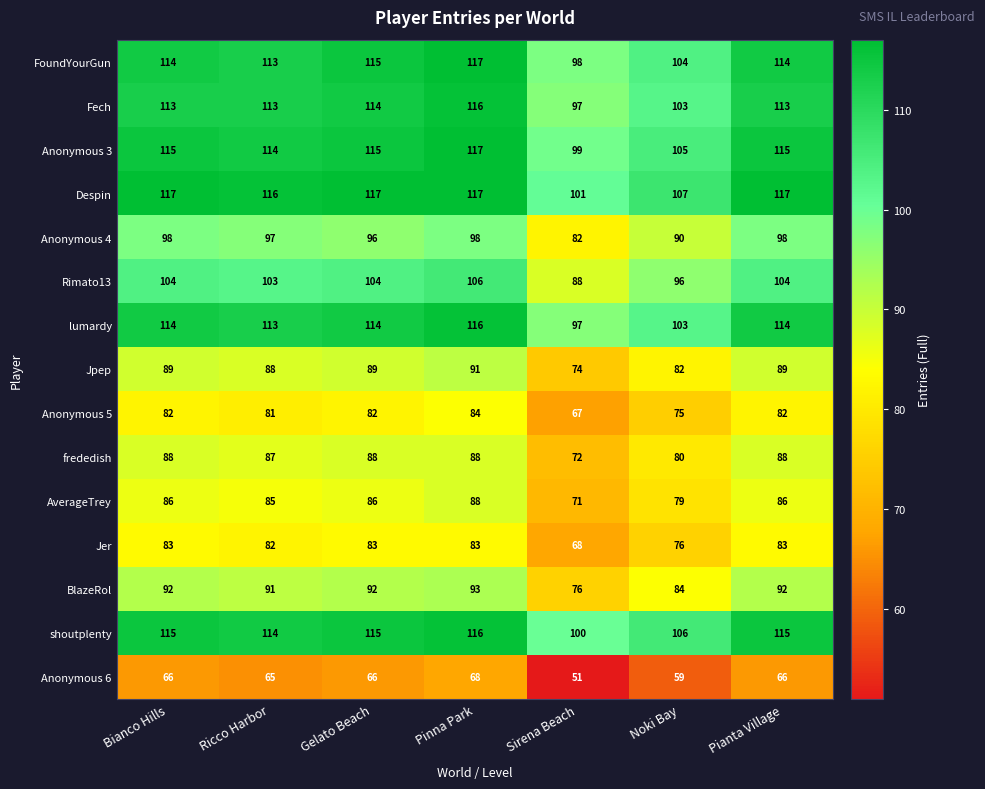

What is the difference between the highest and lowest values at Bianco Hills?

51